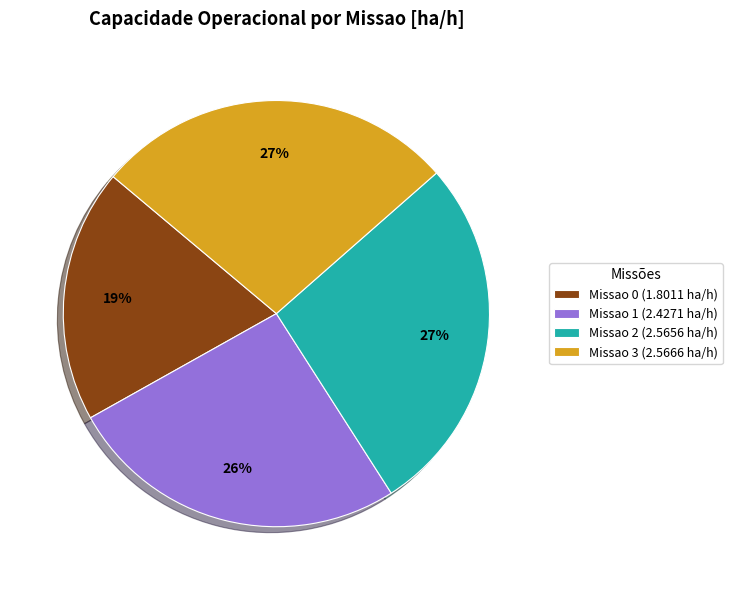

Combined, do Missao 3 (2.5666 ha/h) and Missao 1 (2.4271 ha/h) account for over 50%?

Yes